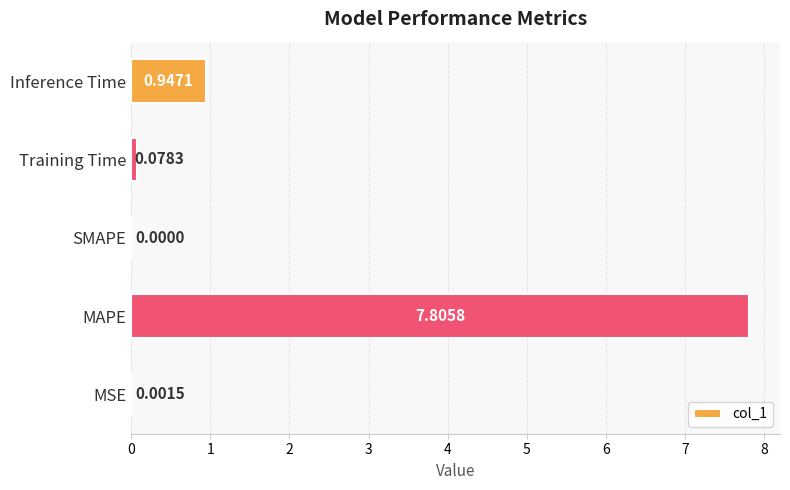

What is the change in value from MSE to MAPE?

+7.8